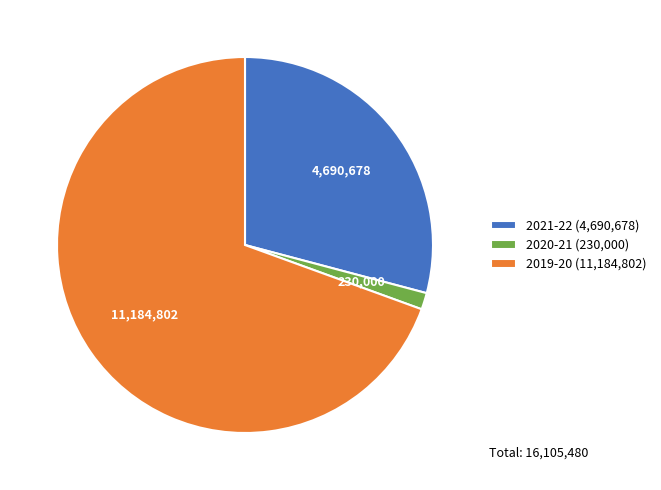

Rank the categories by value from lowest to highest.

2020-21, 2021-22, 2019-20